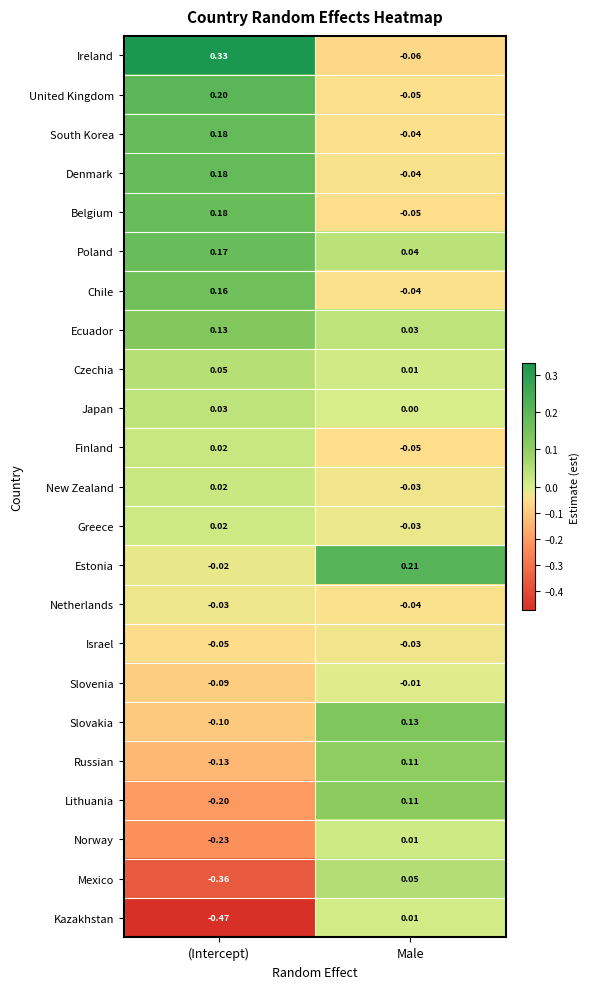

Between (Intercept) and Male, which series saw the biggest shift?

Kazakhstan